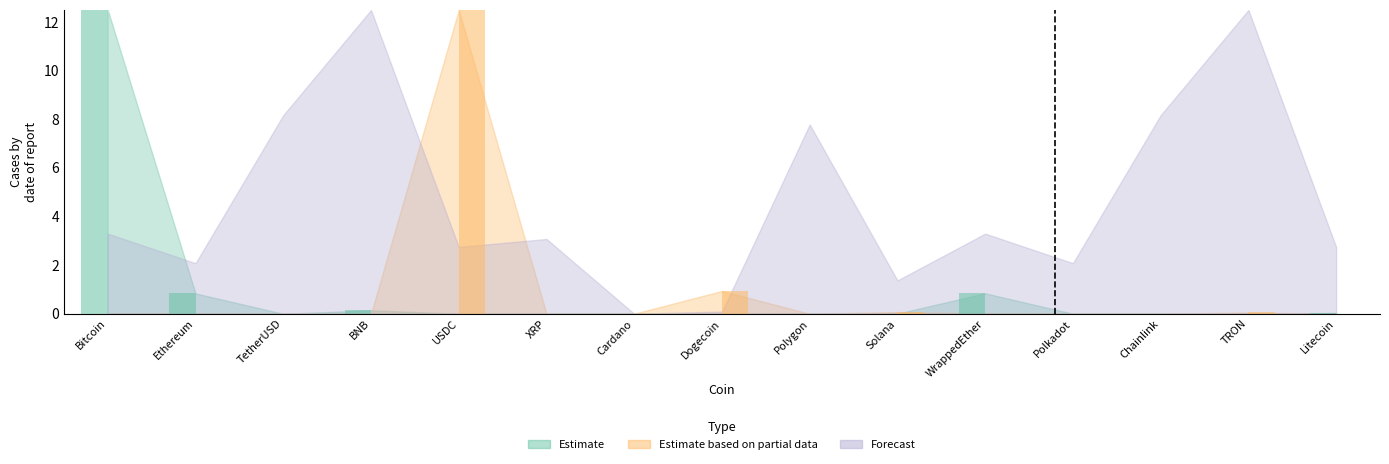

Reading left to right, extract all data points from this chart.

Estimate: 12.5	0.8	0.0	0.1	0.0	0.0	0.0	0.0	0.0	0.0	0.8	0.0	0.0	0.0	0.0
Estimate based on partial data: 0.0	0.0	0.0	0.0	12.5	0.0	0.0	0.9	0.0	0.1	0.0	0.0	0.0	0.1	0.0
Forecast: 3.3	2.1	8.2	12.5	2.7	3.1	0.0	0.1	7.8	1.4	3.3	2.1	8.2	12.5	2.7